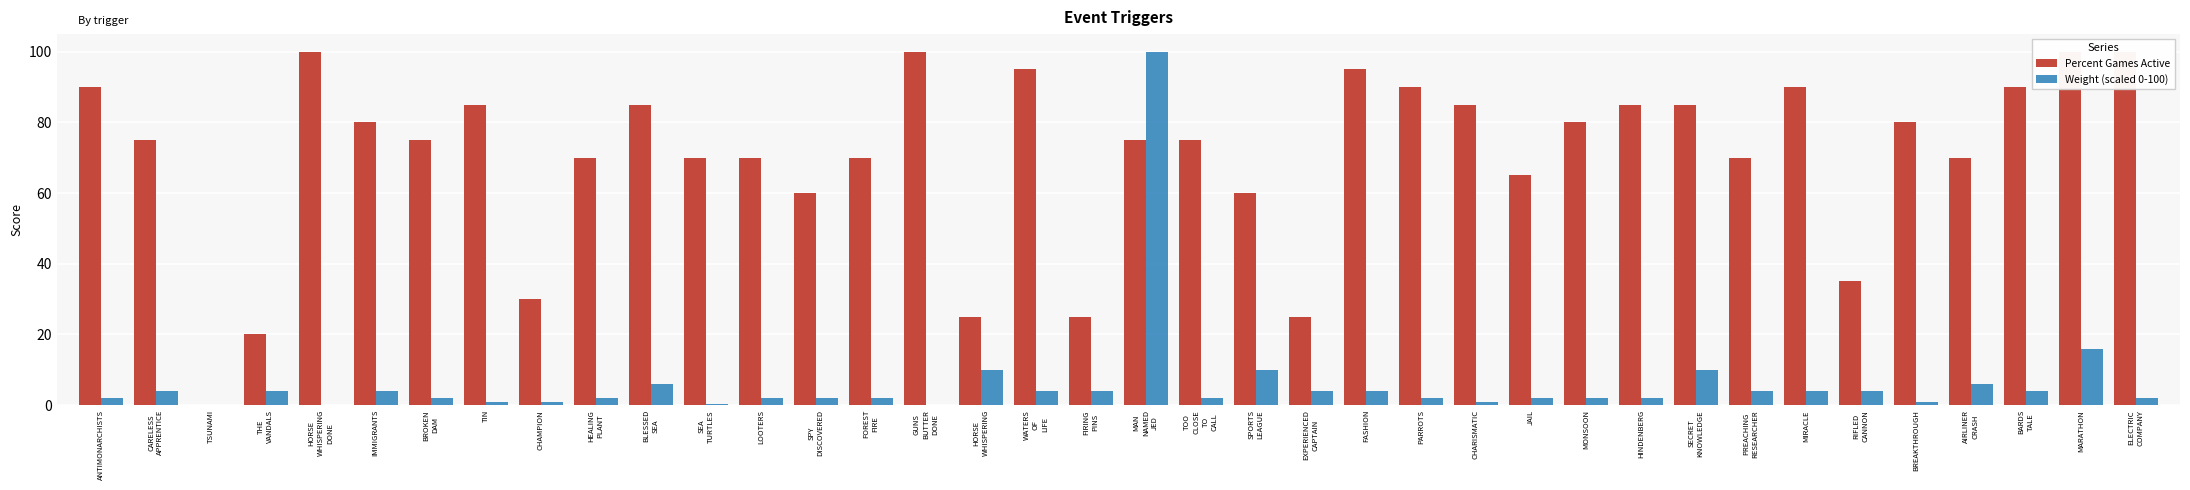

True or false: Percent Games Active has a value of 40.9 at ELECTRIC
COMPANY.

False